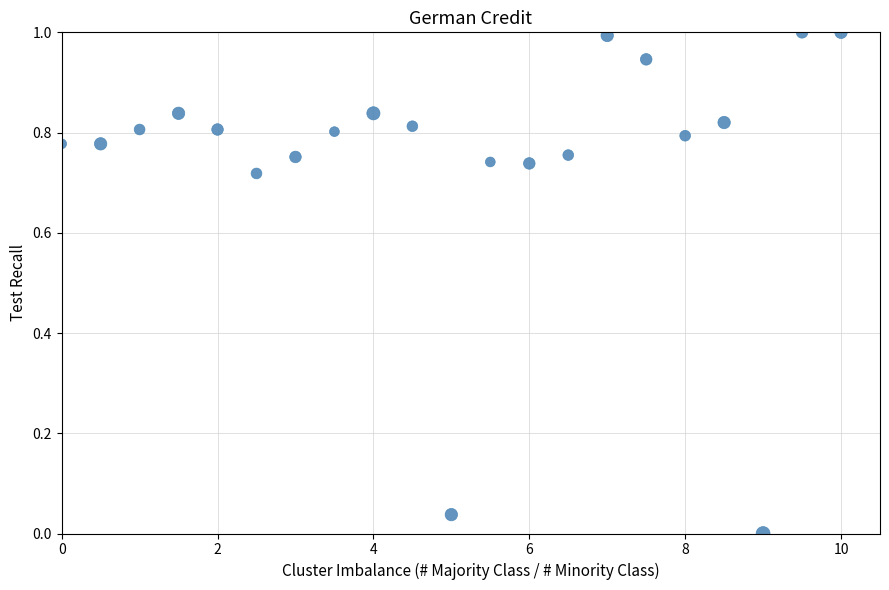

What is the range of Y values (max minus min)?

1.0